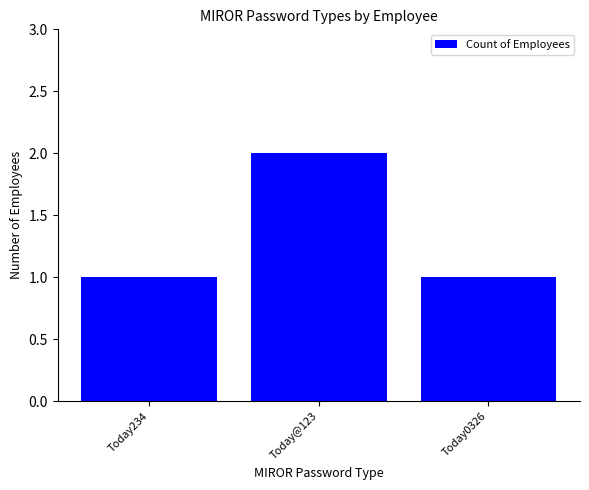

What is the ratio of the value at Today0326 to the value at Today@123?

0.5